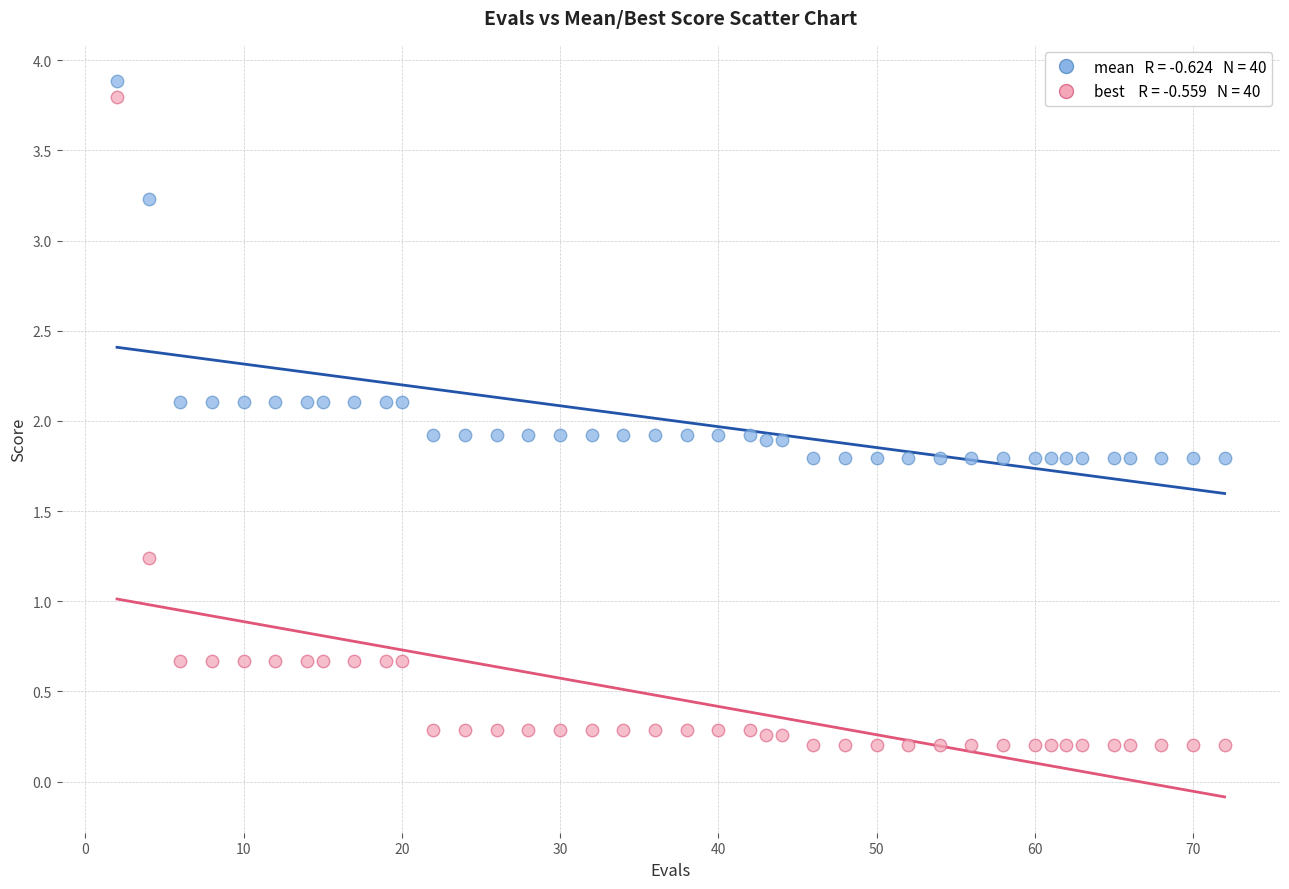

Across all data points, what is the range of X values (max minus min)?

70.0